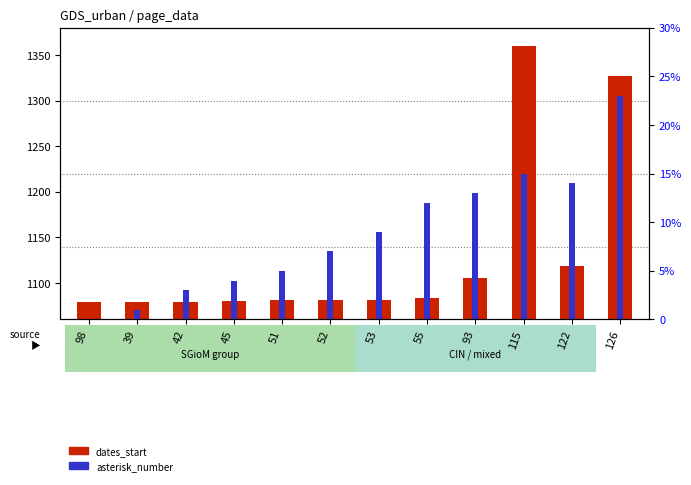

At which category is the sum across all series the highest?

115